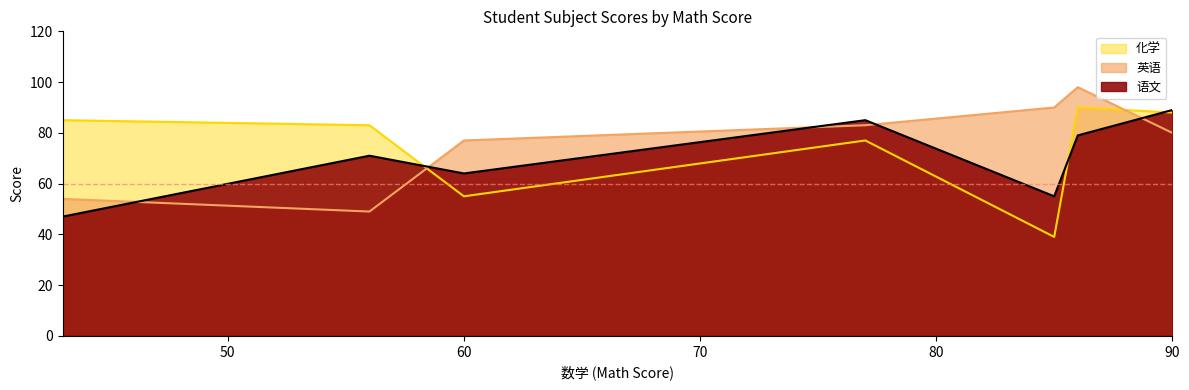

The 语文 series shows 37 at 77. True or false?

False